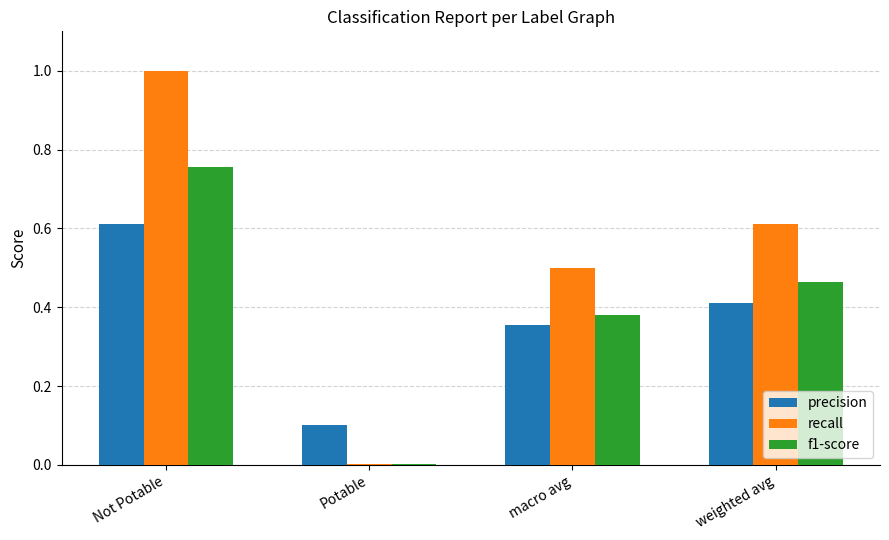

How many categories are shown in the chart?

4